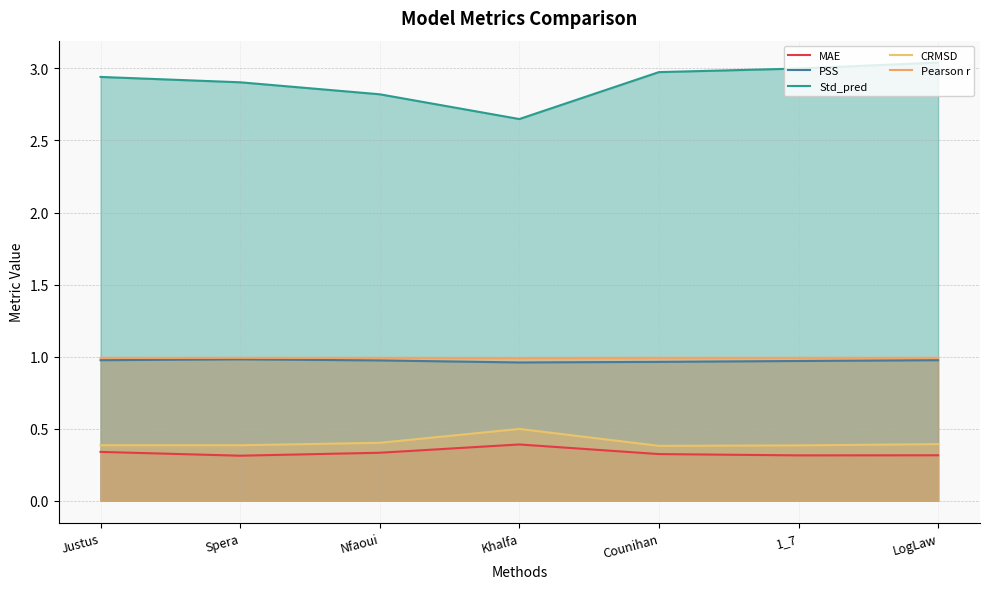

Which series has the widest spread of values?

Std_pred